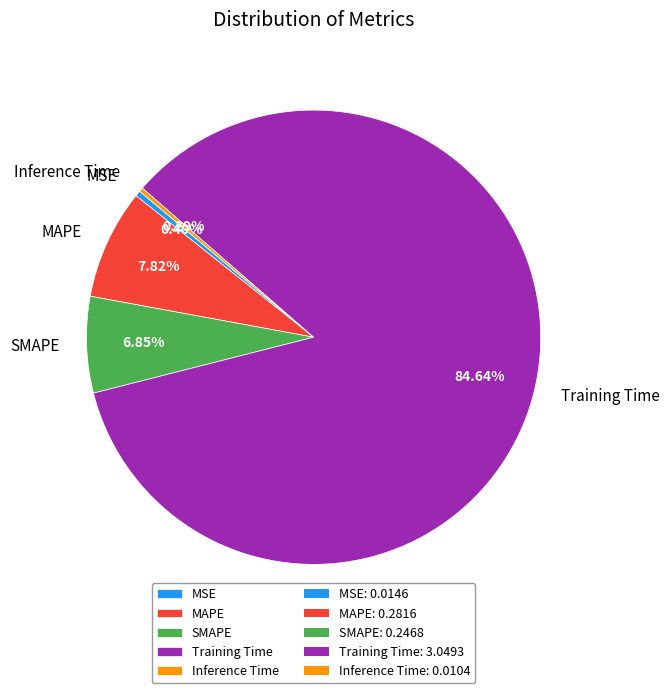

Does Training Time account for over 50% of the chart?

Yes